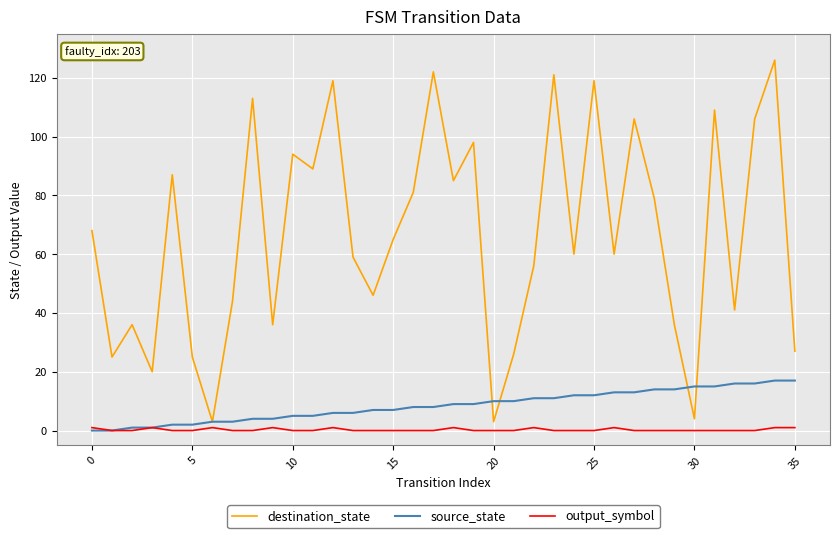

What are all the series names shown in the legend?

destination_state, source_state, output_symbol